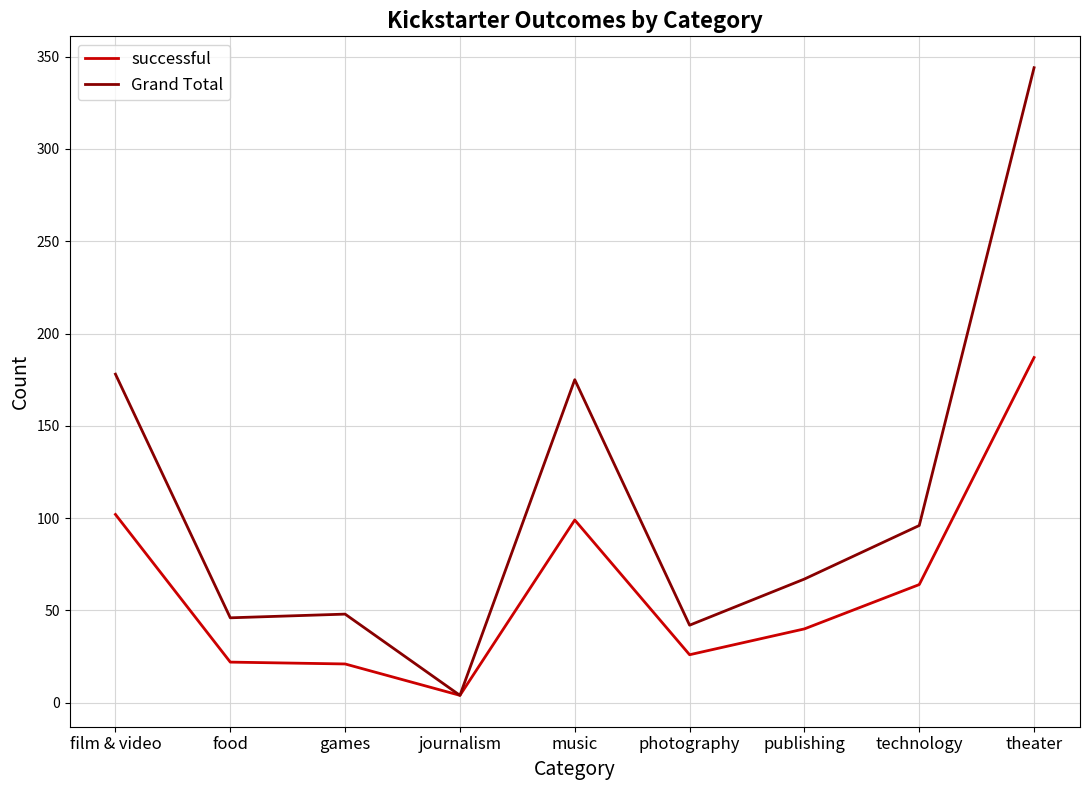

What is the difference between the maximum and minimum values in the Grand Total series?

340